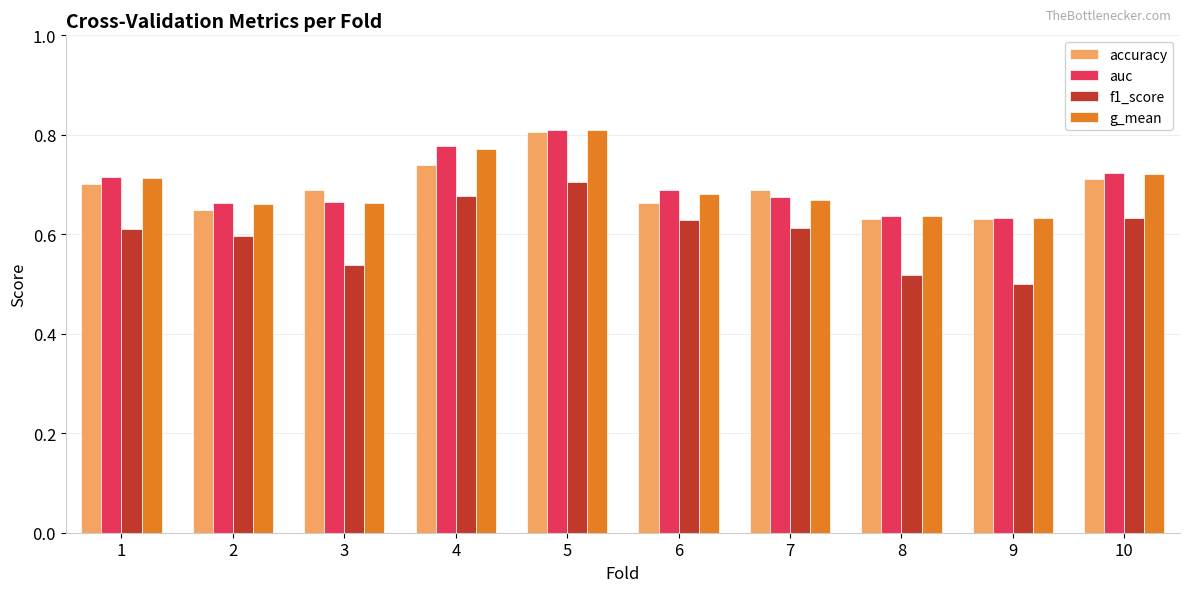

Does the chart contain stacked bars?

No